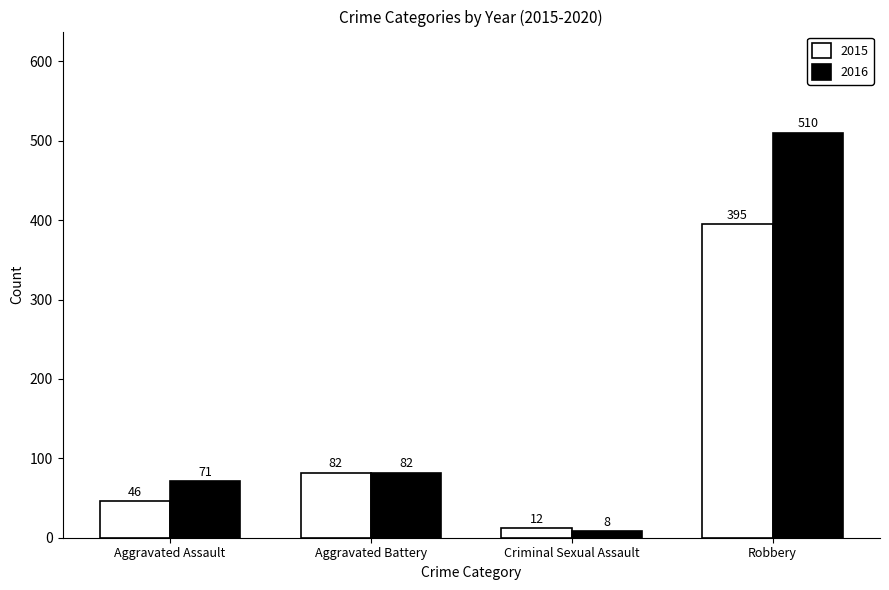

Reading left to right, list all the values displayed in this chart.

2015: Aggravated Assault=46	Aggravated Battery=82	Criminal Sexual Assault=12	Robbery=395
2016: Aggravated Assault=71	Aggravated Battery=82	Criminal Sexual Assault=8	Robbery=510